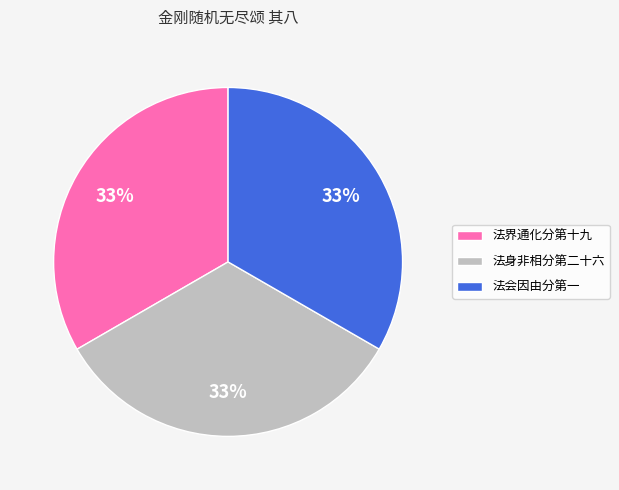

The 法会因由分第一 slice represents 40% of the pie. True or false?

False